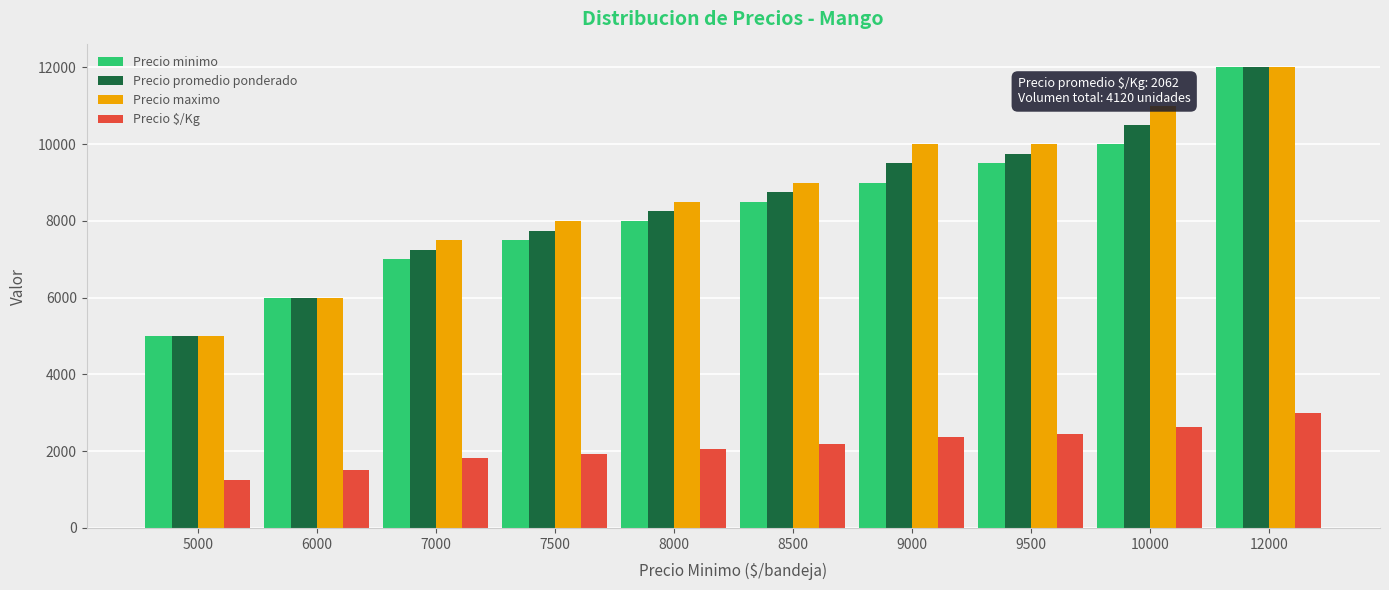

Reading left to right, transcribe all the data shown in this chart.

Precio minimo: 5000	6000	7000	7500	8000	8500	9000	9500	10000	12000
Precio promedio ponderado: 5000	6000	7250	7750	8250	8750	9500	9750	10500	12000
Precio maximo: 5000	6000	7500	8000	8500	9000	10000	10000	11000	12000
Precio $/Kg: 1250	1500	1812	1938	2062	2188	2375	2438	2625	3000